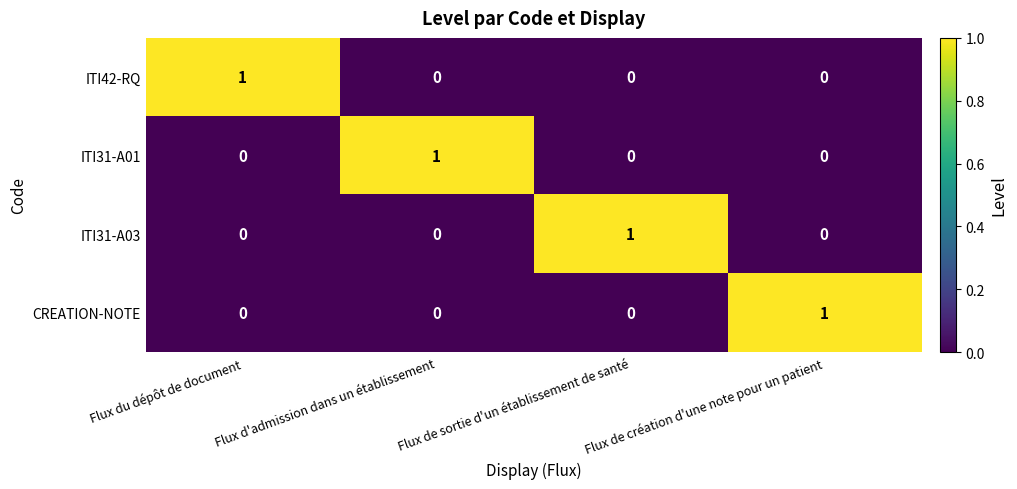

Which category has the highest value in the ITI31-A01 series?

Flux d'admission dans un établissement